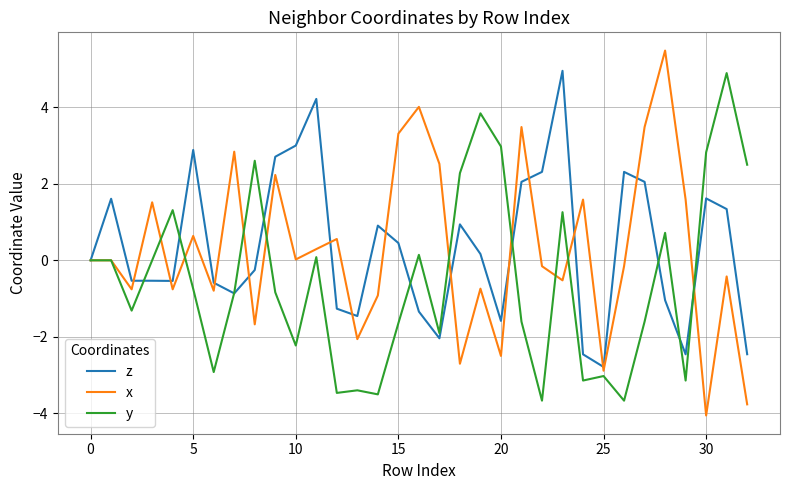

What is the difference between the maximum and minimum values in the z series?

7.7